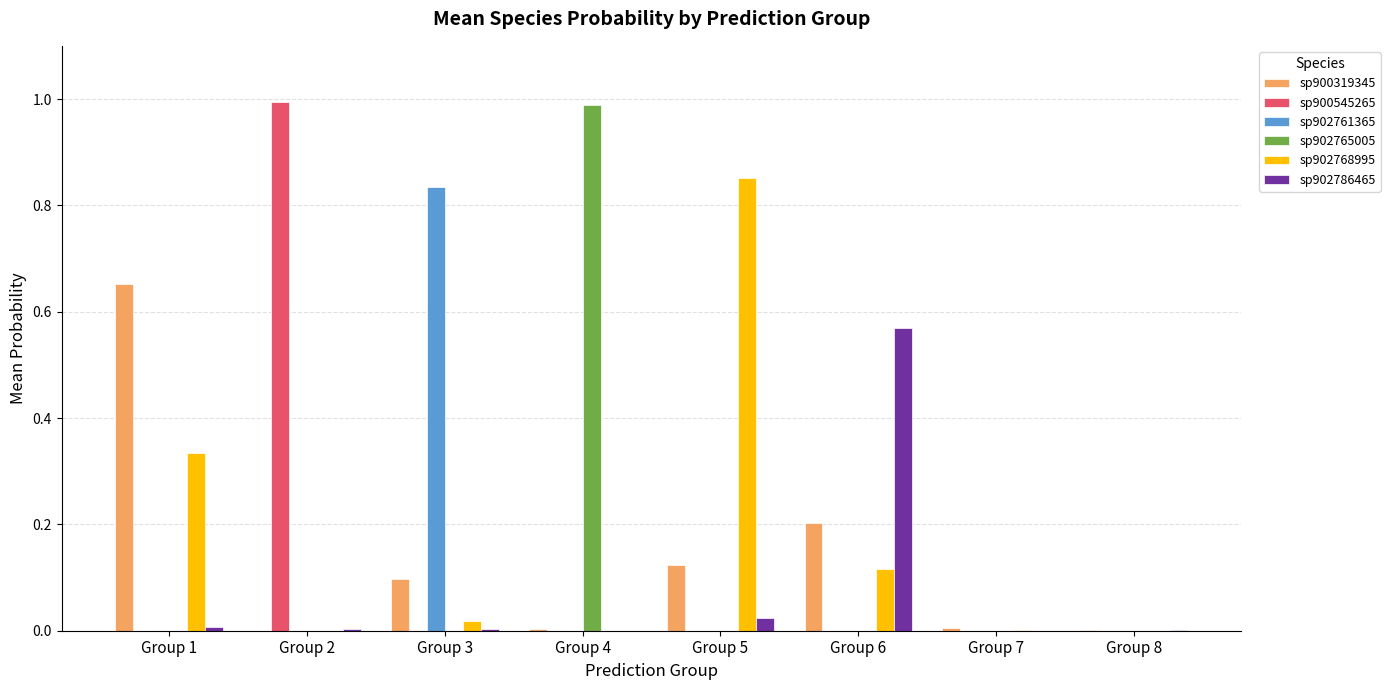

What are all the series names shown in the legend?

sp900319345, sp900545265, sp902761365, sp902765005, sp902768995, sp902786465